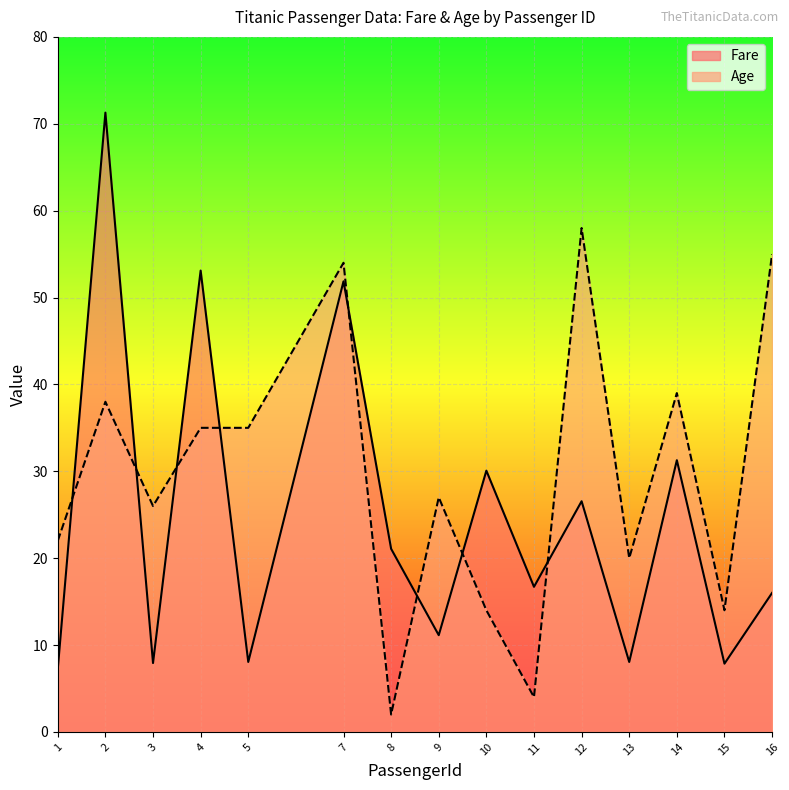

Reading left to right, what are all the values shown in this chart?

Fare: 7.2	71.3	7.9	53.1	8.1	51.9	21.1	11.1	30.1	16.7	26.6	8.1	31.3	7.9	16.0
Age: 22.0	38.0	26.0	35.0	35.0	54.0	2.0	27.0	14.0	4.0	58.0	20.0	39.0	14.0	55.0